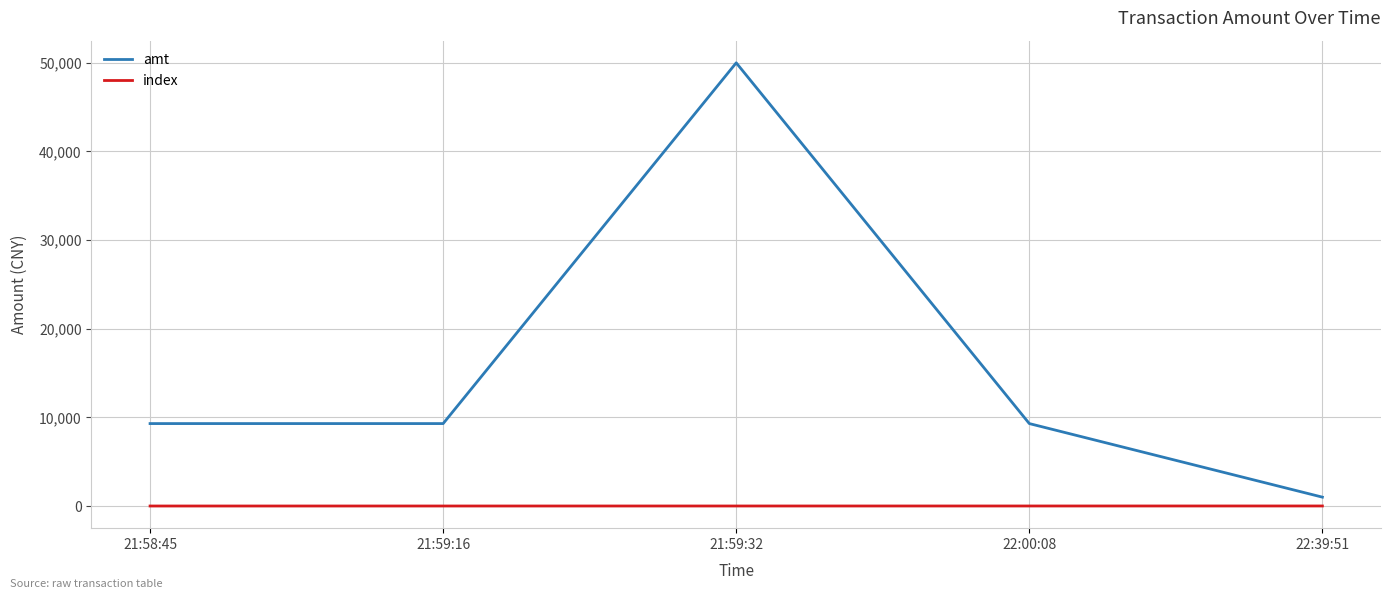

Which category has the highest value across all series?

21:59:32